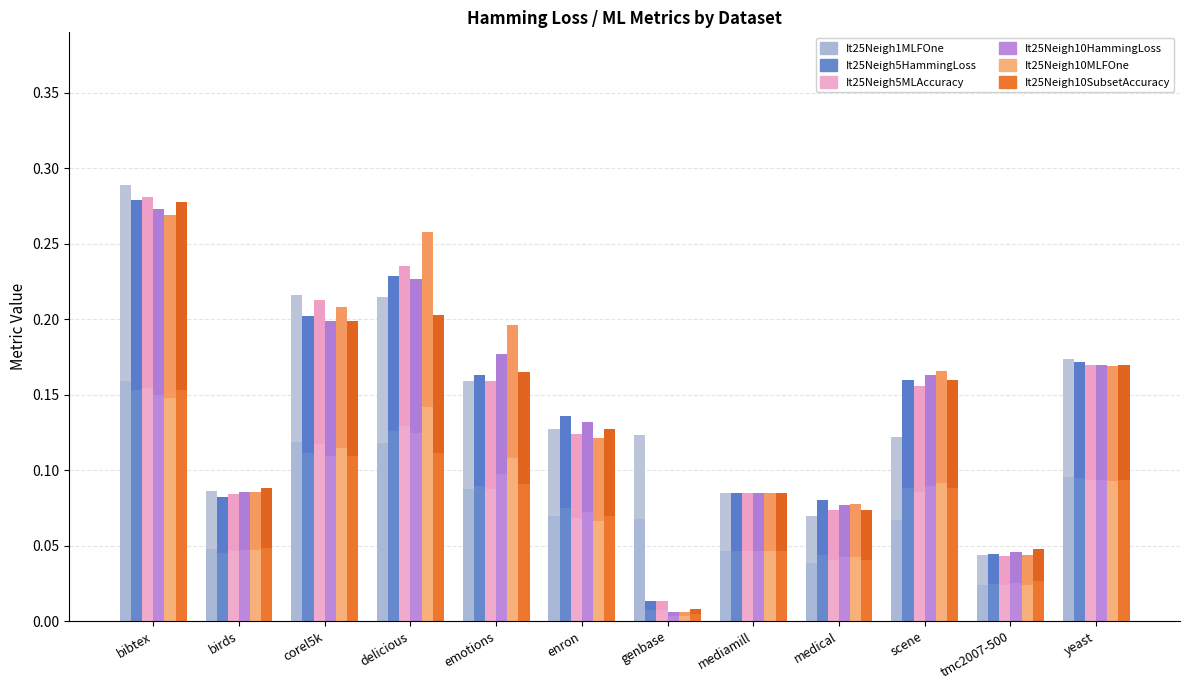

Which category has the highest value in the It25Neigh10HammingLoss series?

bibtex